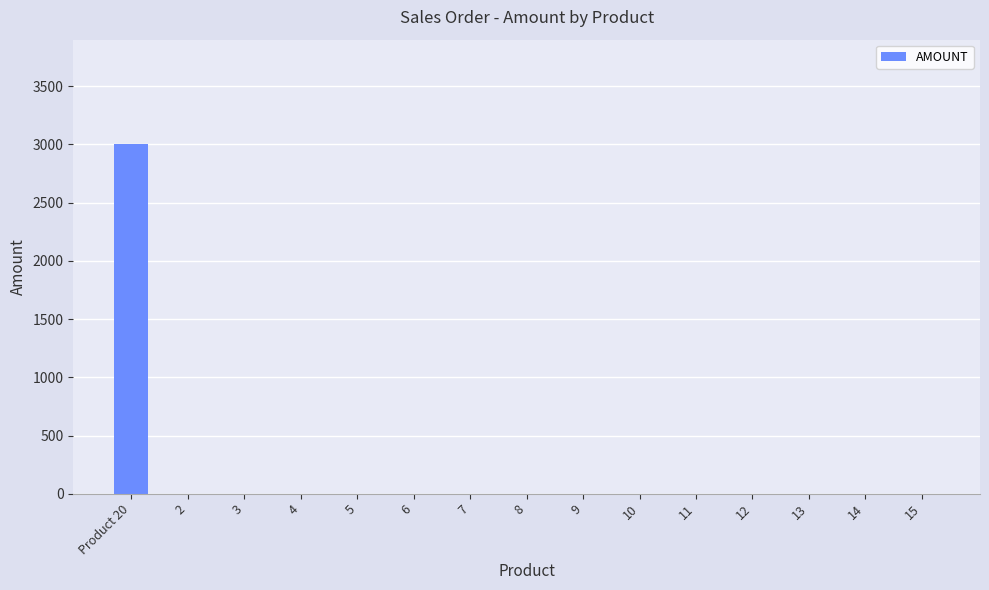

Which has a higher value, Product 20 or 10?

Product 20